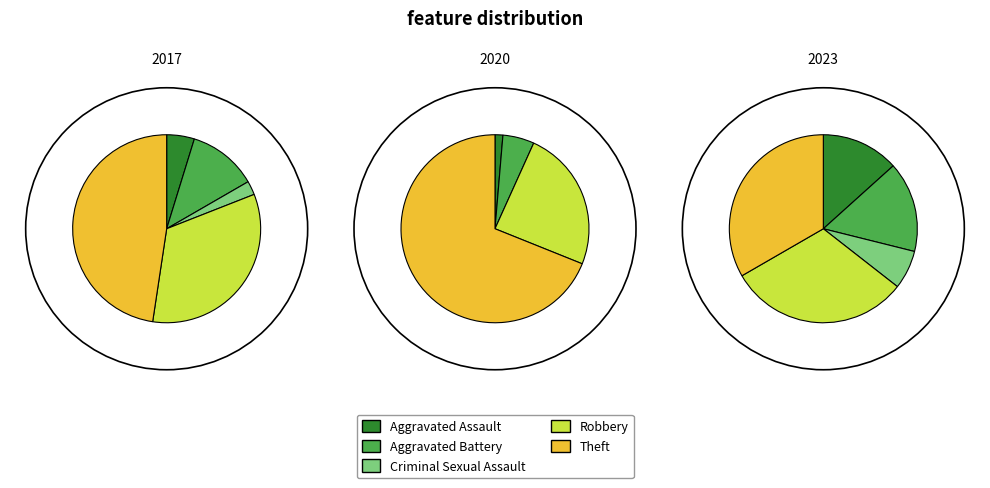

What is the largest slice in the pie chart?

Theft